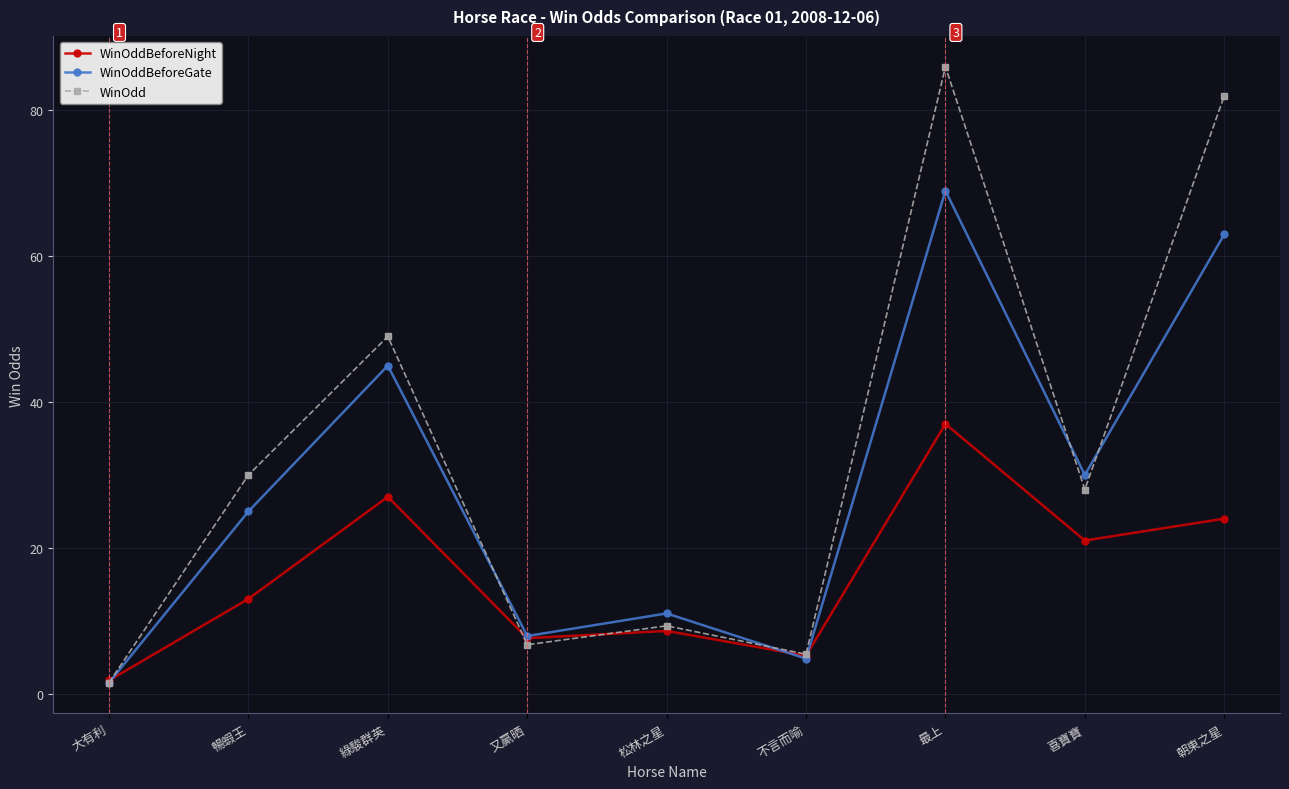

Reading left to right, transcribe all the data shown in this chart.

WinOddBeforeNight: 大有利=1.8	暢蝦王=13.0	綠駿群英=27.0	又贏晒=7.6	松林之星=8.6	不言而喻=5.2	最上=37.0	喜寶寶=21.0	朝東之星=24.0
WinOddBeforeGate: 大有利=1.5	暢蝦王=25.0	綠駿群英=45.0	又贏晒=7.9	松林之星=11.0	不言而喻=4.8	最上=69.0	喜寶寶=30.0	朝東之星=63.0
WinOdd: 大有利=1.5	暢蝦王=30.0	綠駿群英=49.0	又贏晒=6.7	松林之星=9.3	不言而喻=5.4	最上=86.0	喜寶寶=28.0	朝東之星=82.0